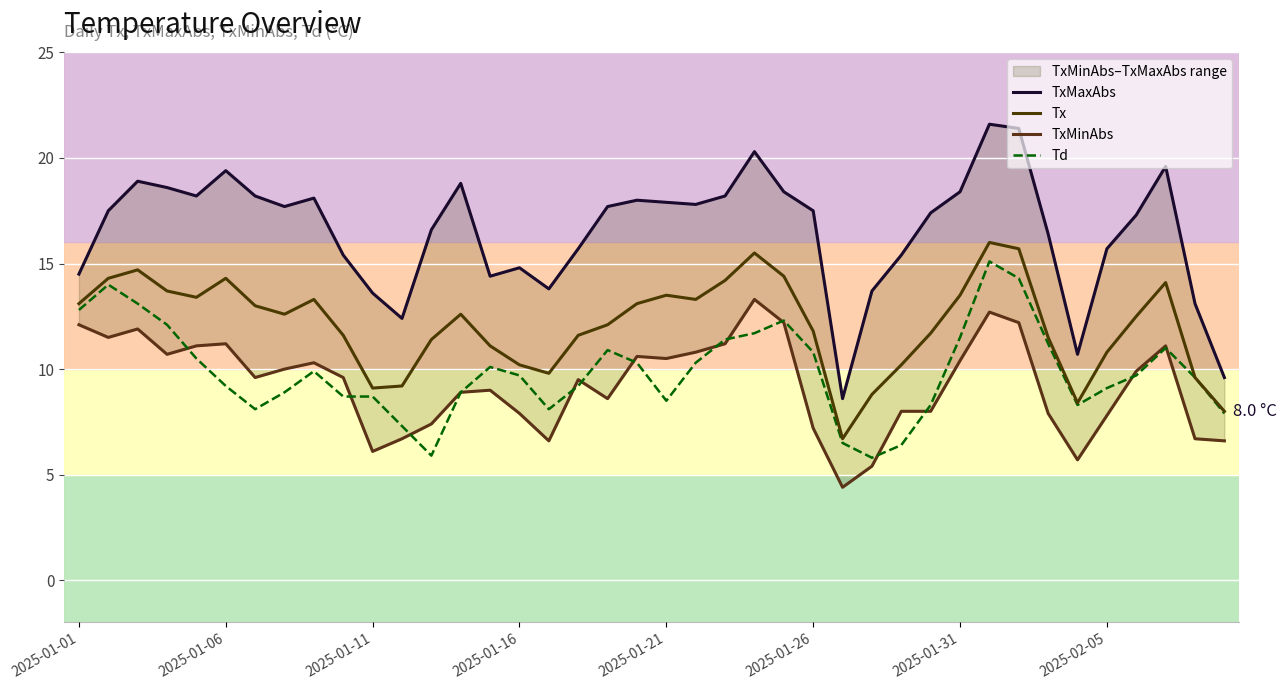

The value of Td at 2025-01-26 is 17.2. True or false?

False